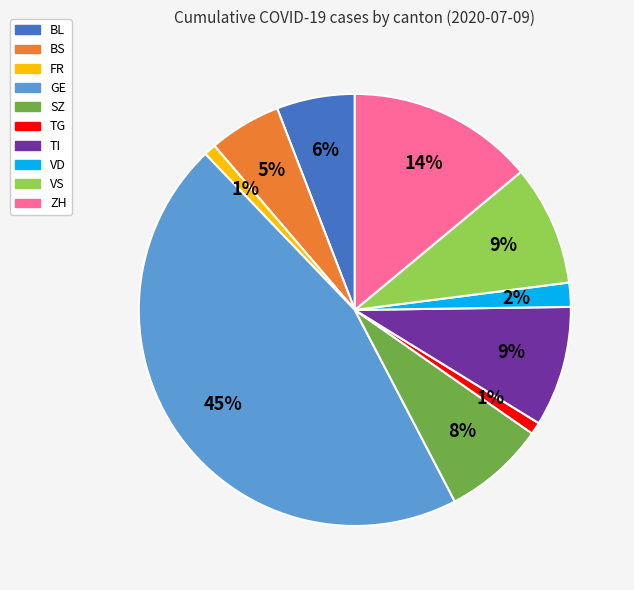

Do VD and GE together represent more than half of the pie?

No